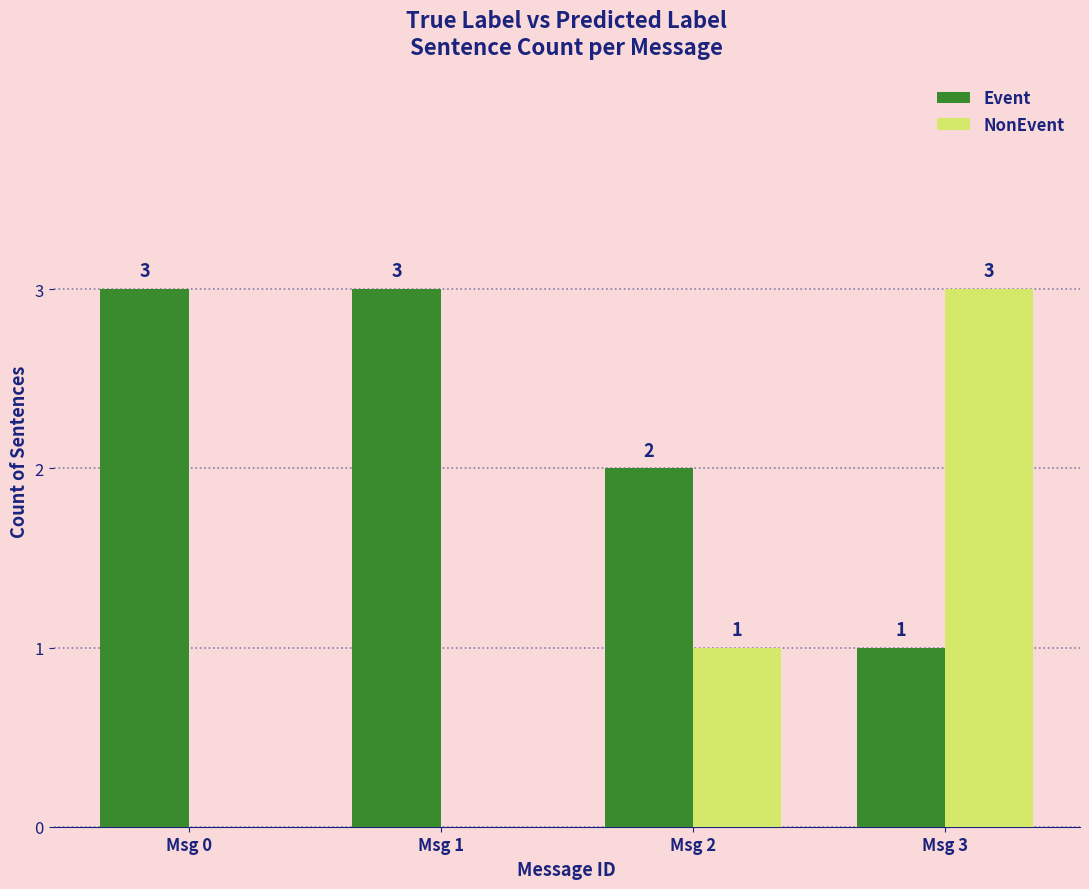

The NonEvent series shows 0 at Msg 0. True or false?

True